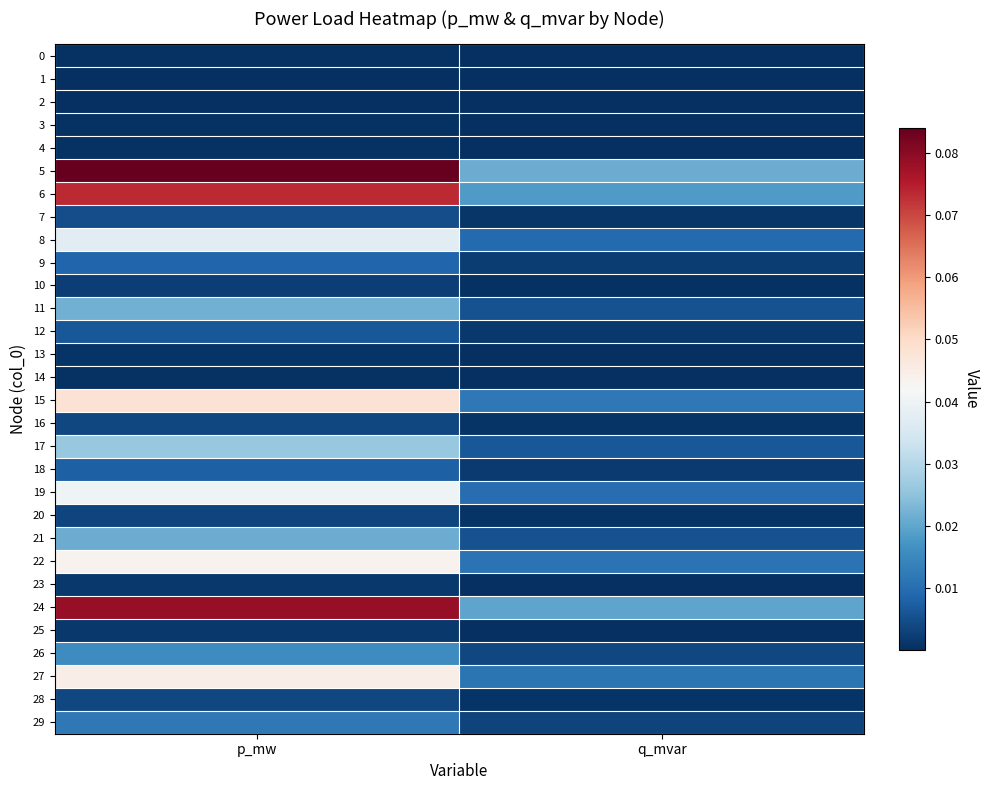

What is the spread (max minus min) of values at p_mw?

0.1